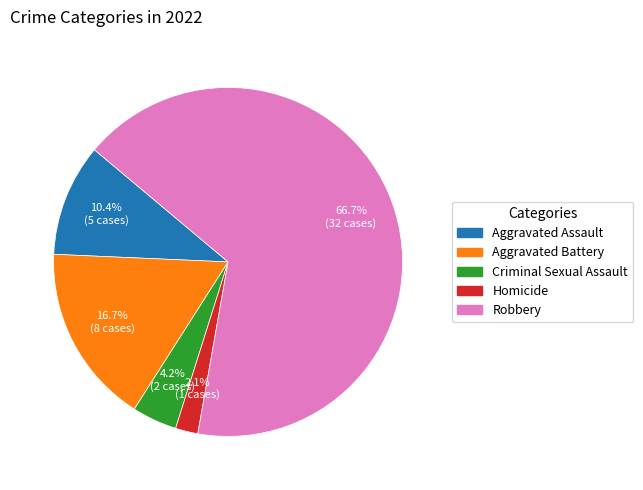

Between Aggravated Battery and Criminal Sexual Assault, which is larger?

Aggravated Battery